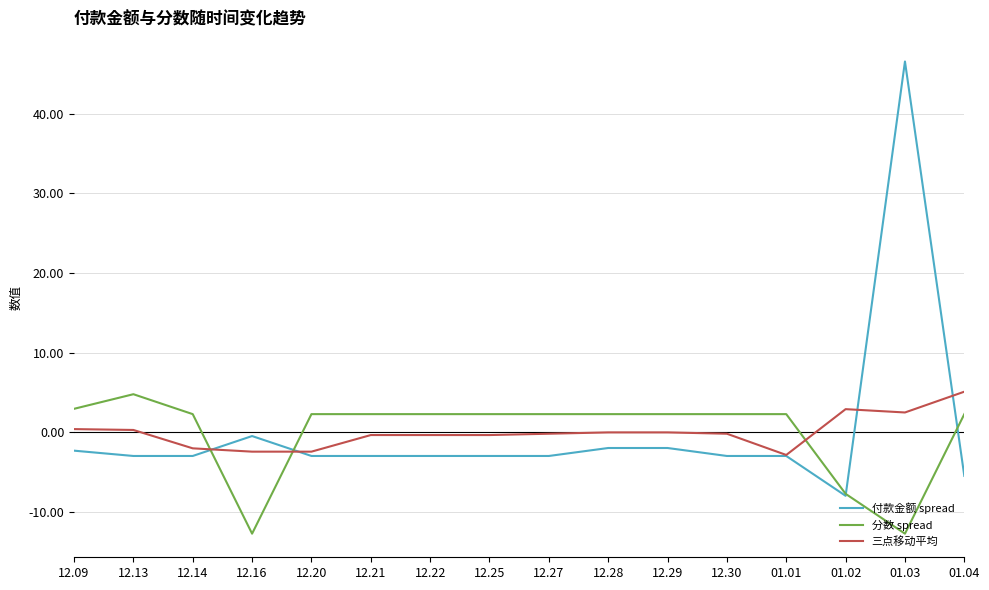

How many times do 三点移动平均 and 分数 spread cross each other?

3